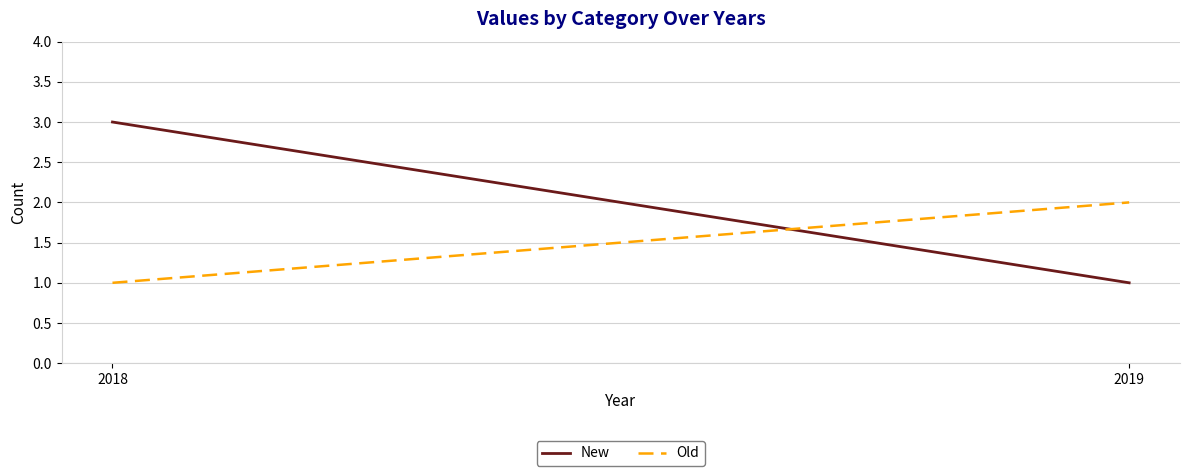

At which category is the sum across all series the highest?

2018